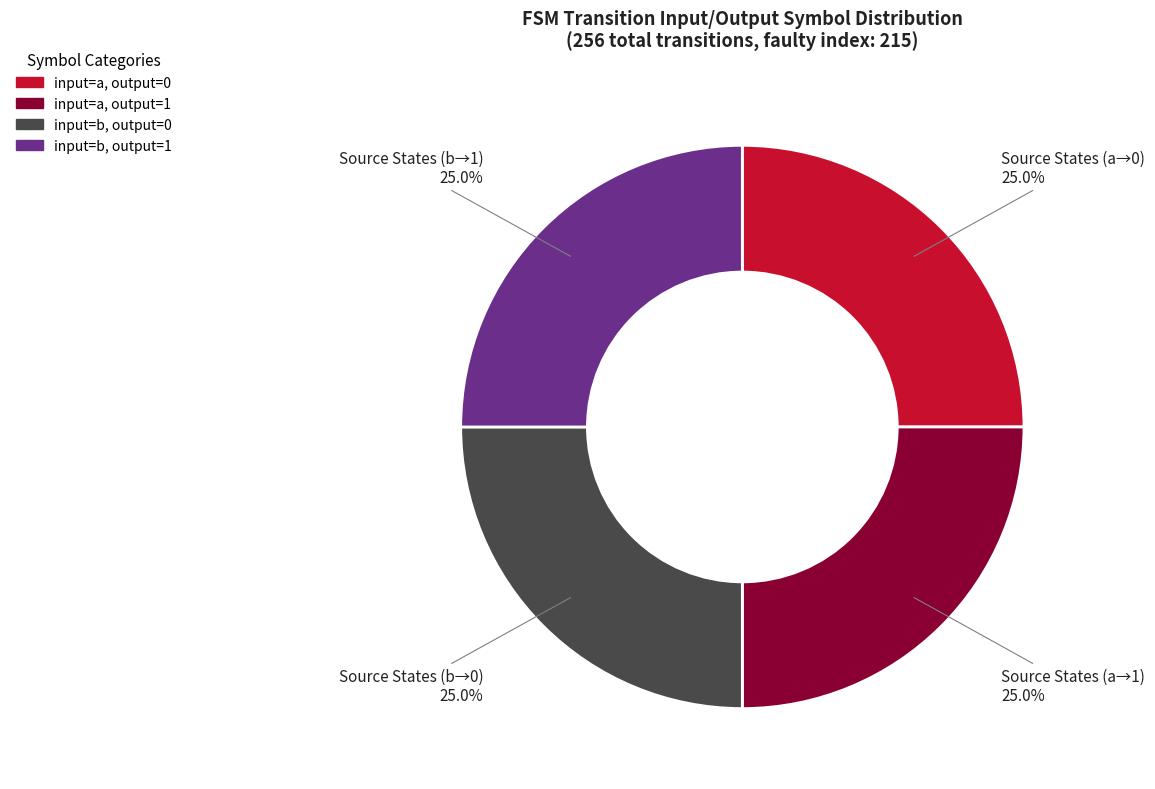

Count the number of slices in the pie.

4